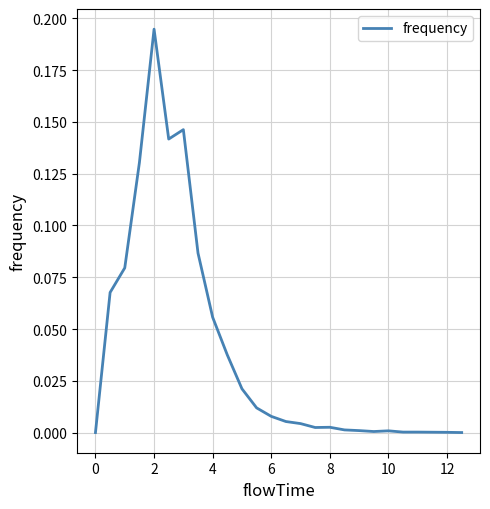

Does the chart display data point markers on the line(s)?

No